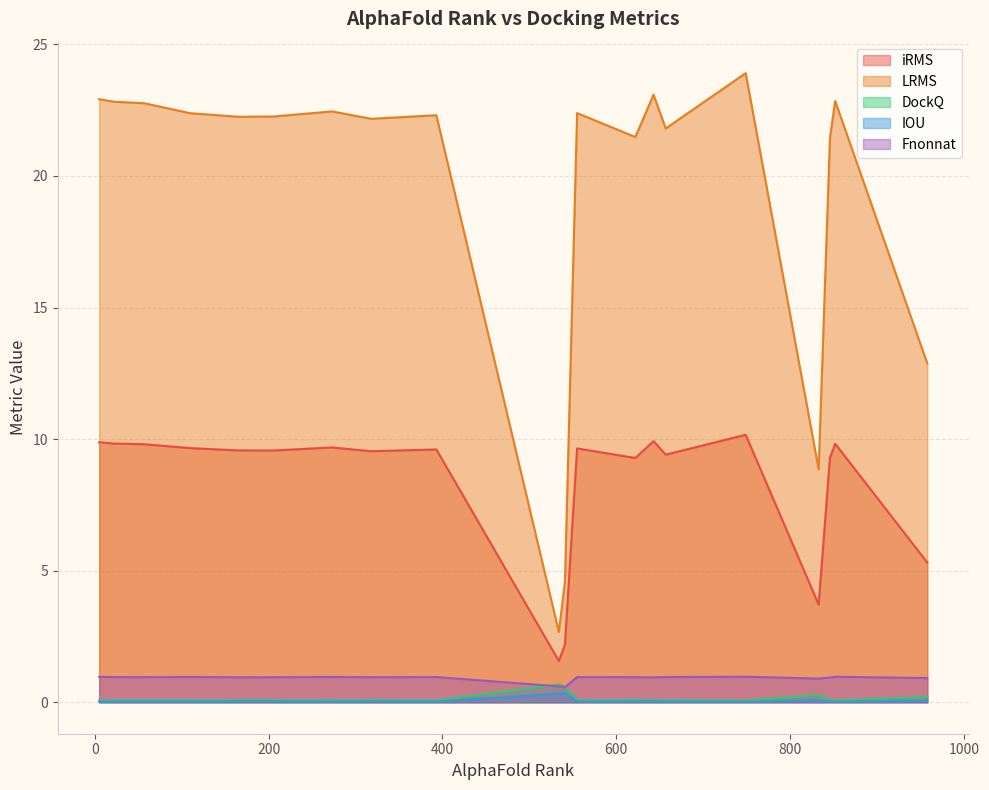

Does the chart have visible grid lines?

Yes